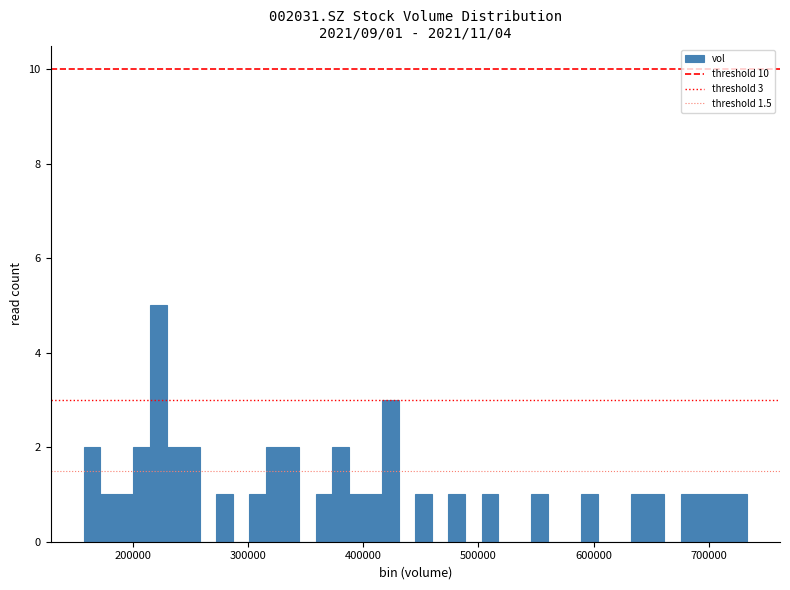

Around what value on the x-axis is the tallest bar? Give the approximate position of its centre, as read against the axis.

220000